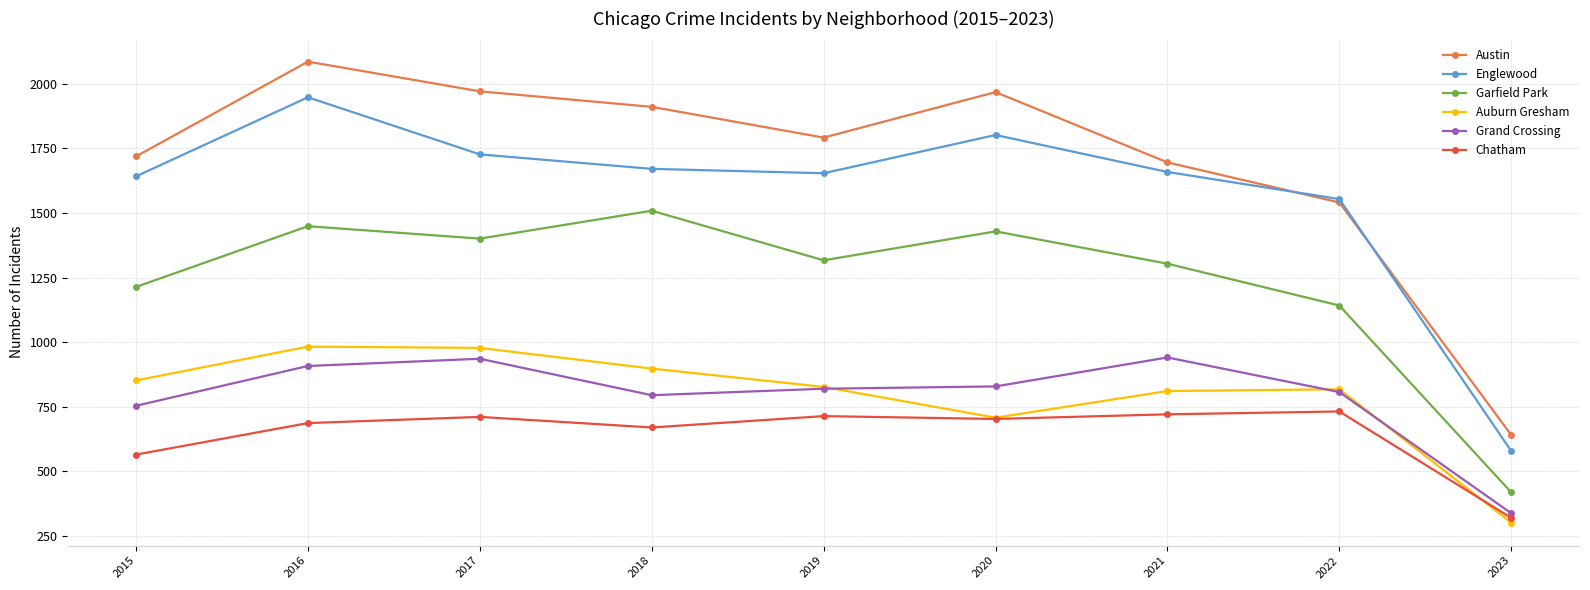

In Garfield Park, how many points are higher than both neighbors (excluding endpoints)?

3